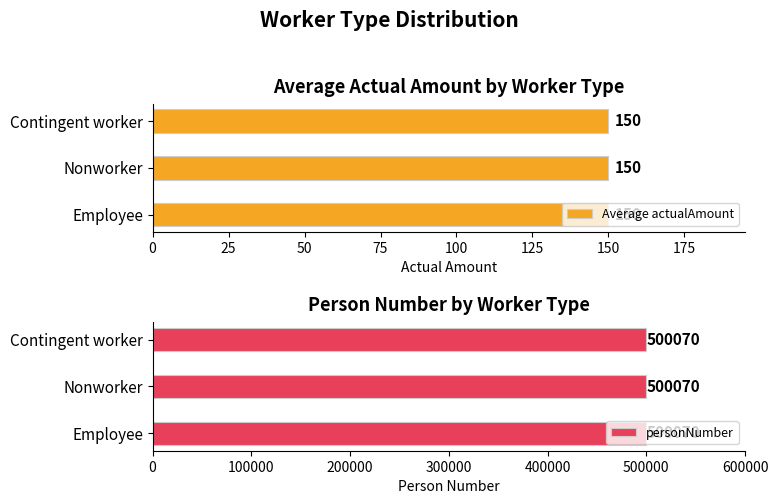

What value does the actualAmount series have at 5?

150